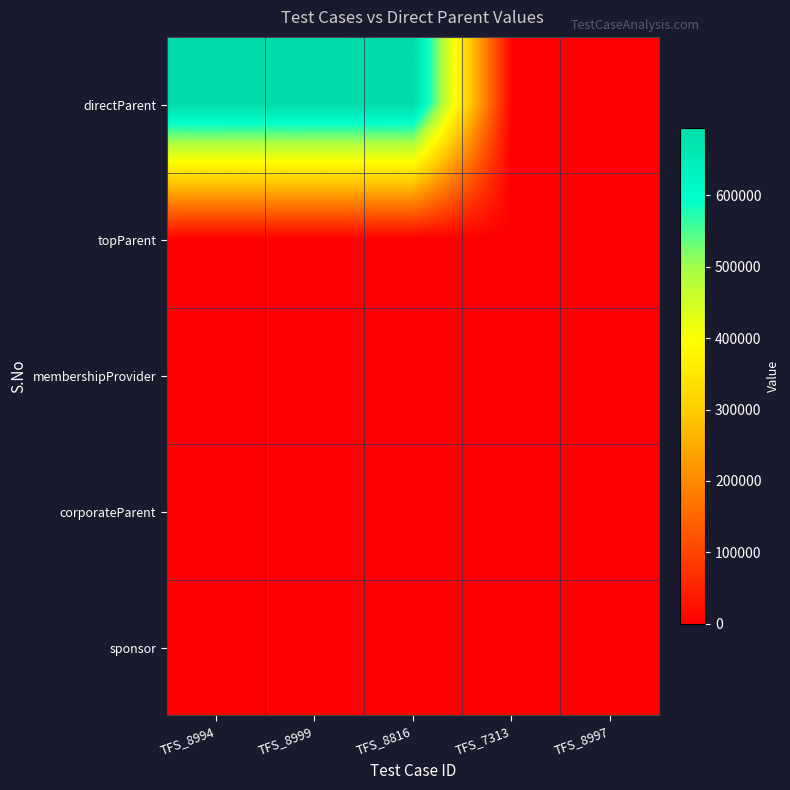

Which series has the widest spread of values?

directParent